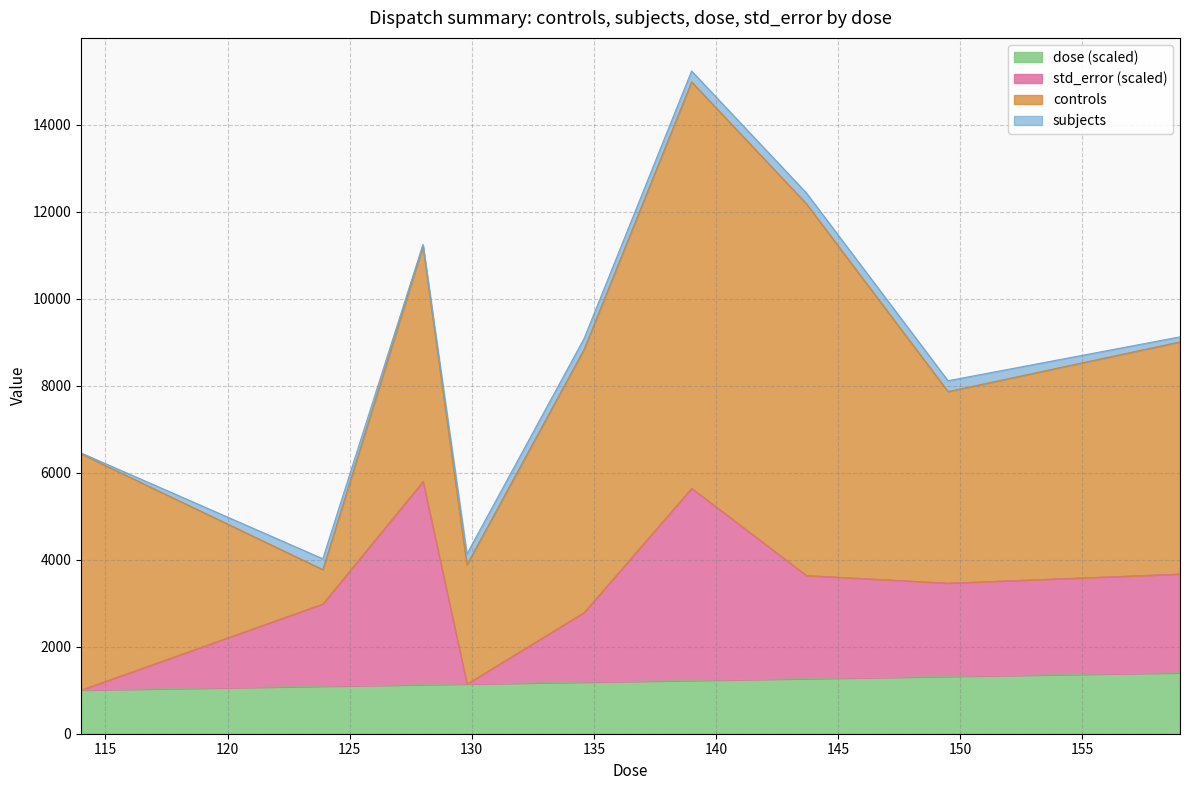

True or false: std_error and dose intersect in this chart.

False